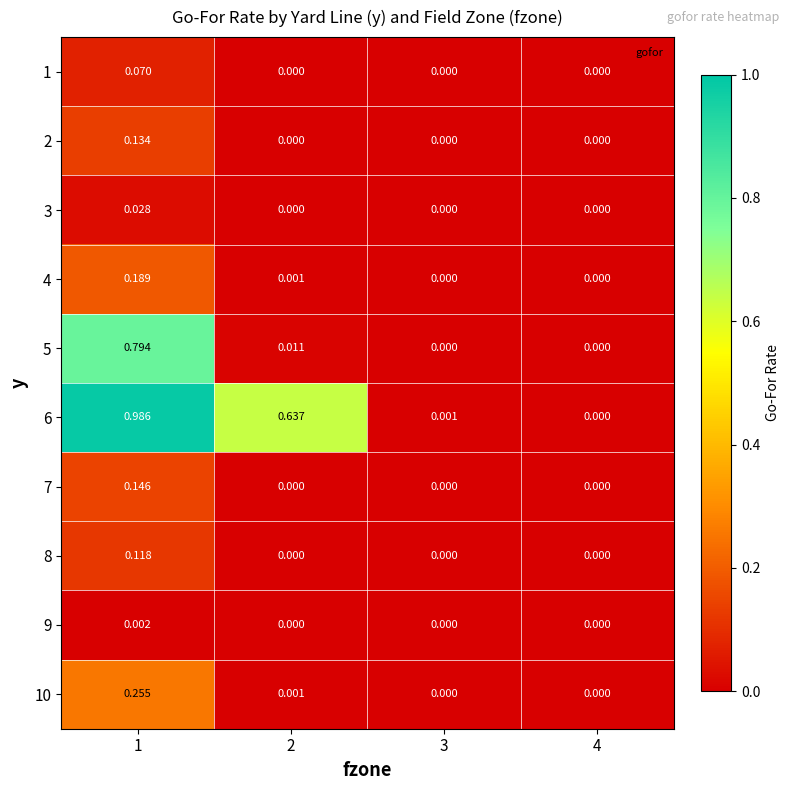

Is the value of 7 at 3 greater than the value of 4 at 1?

No